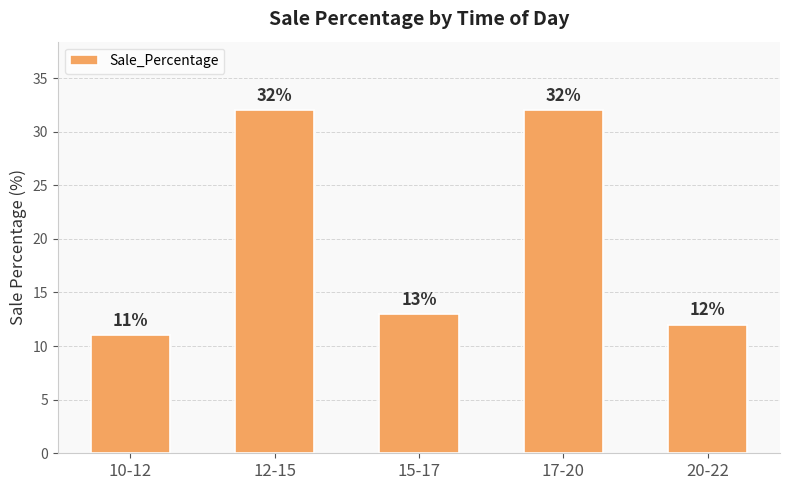

What is the average value?

20